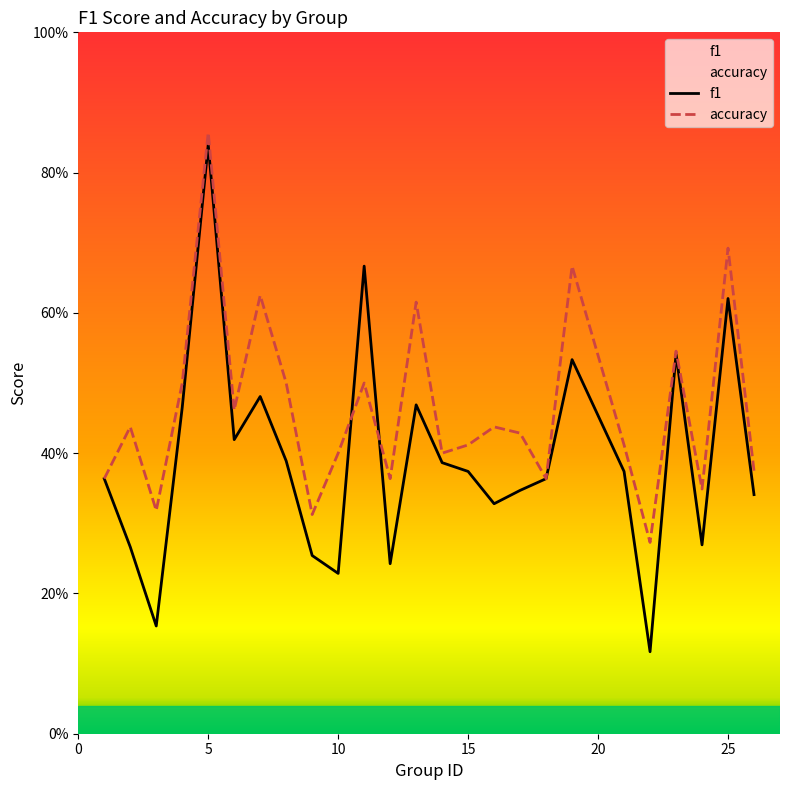

What is the greatest value displayed?

0.9